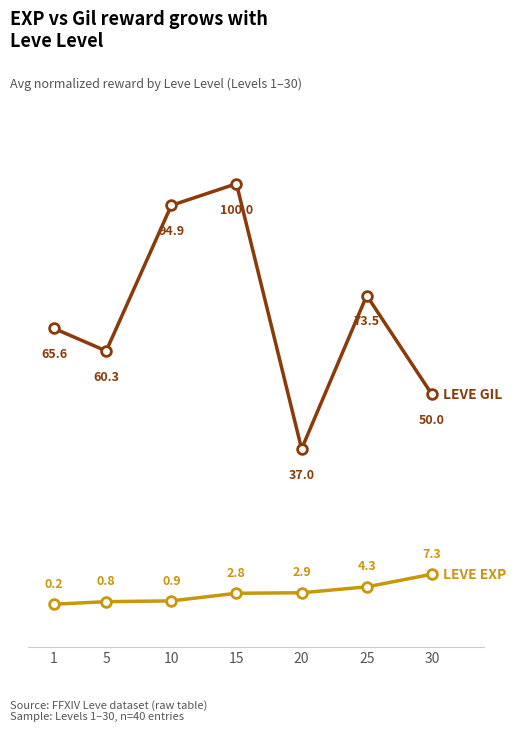

What is the total value across all series at 5?

61.0